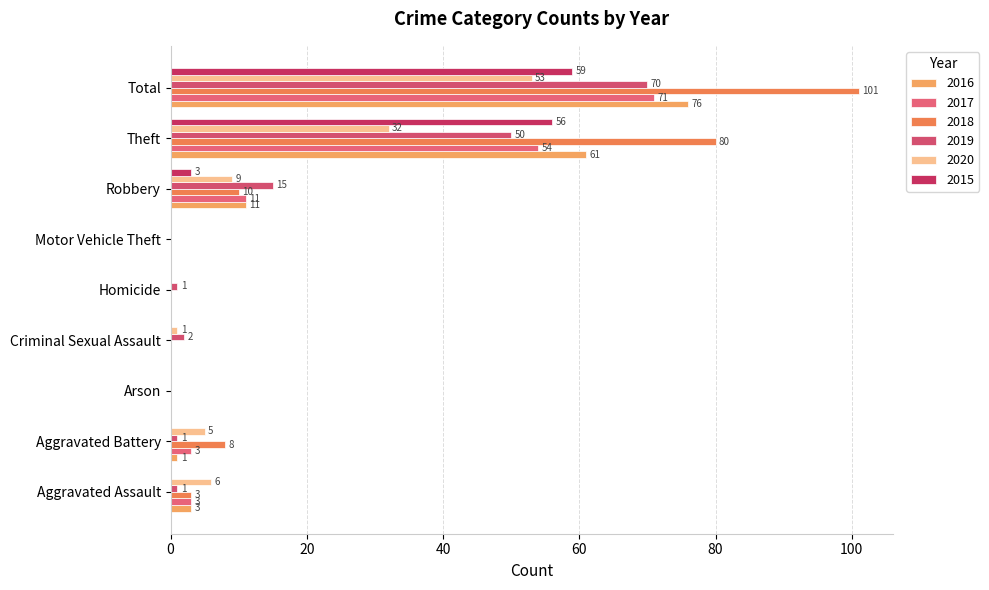

Where is 2018 nearest to the value 50?

Theft